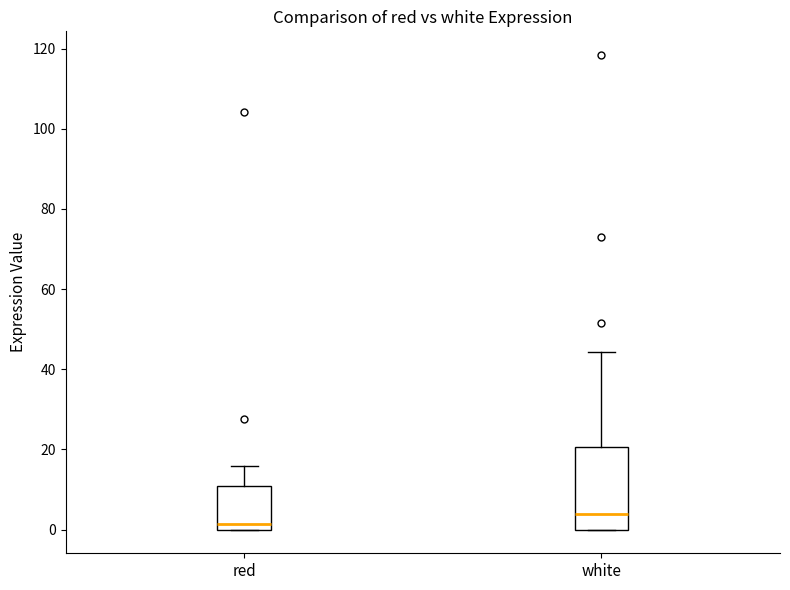

Reading left to right, transcribe this box plot: for each box, give where its median line is, the range the box spans, and where its two whiskers end, as read against the y-axis. The values are not printed on the chart, so give them approximately, as read against the axis.

red: median 2, box 0 to 10, whiskers 0 to 16
white: median 4, box 0 to 20, whiskers 0 to 44